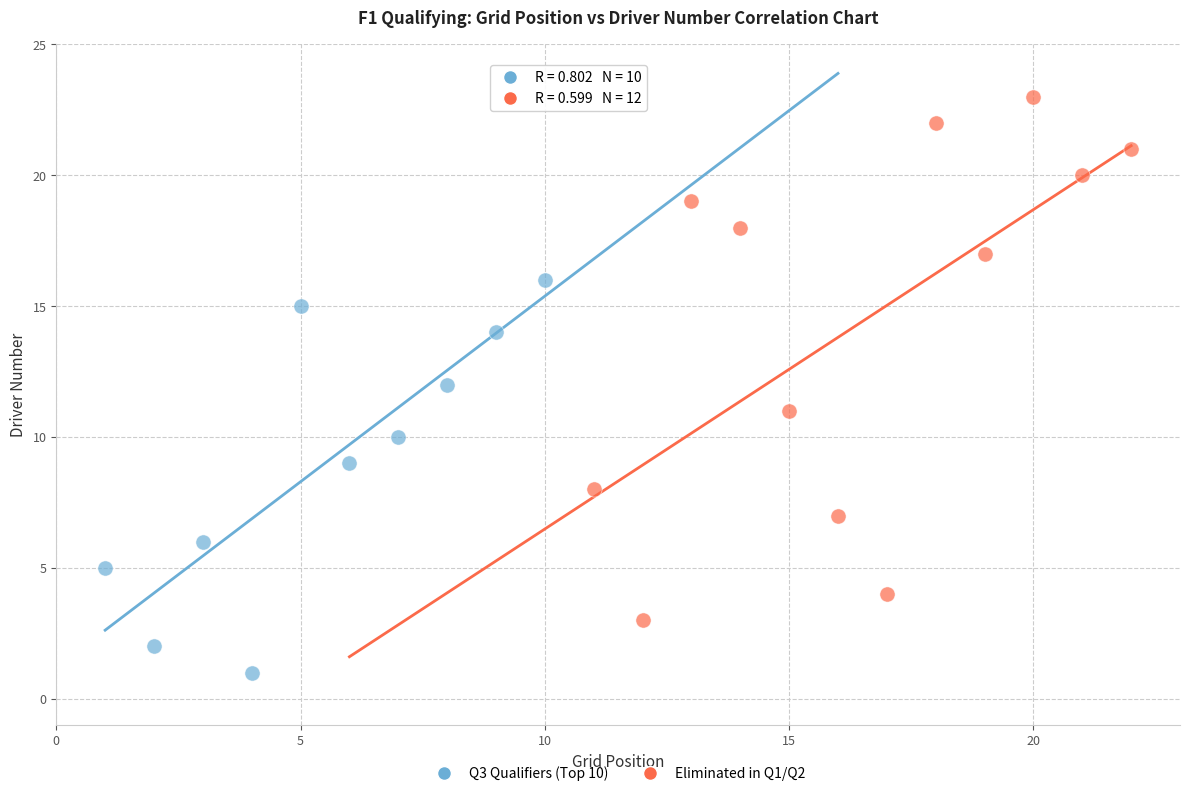

Which series has the largest Y range (max minus min)?

Eliminated in Q1/Q2